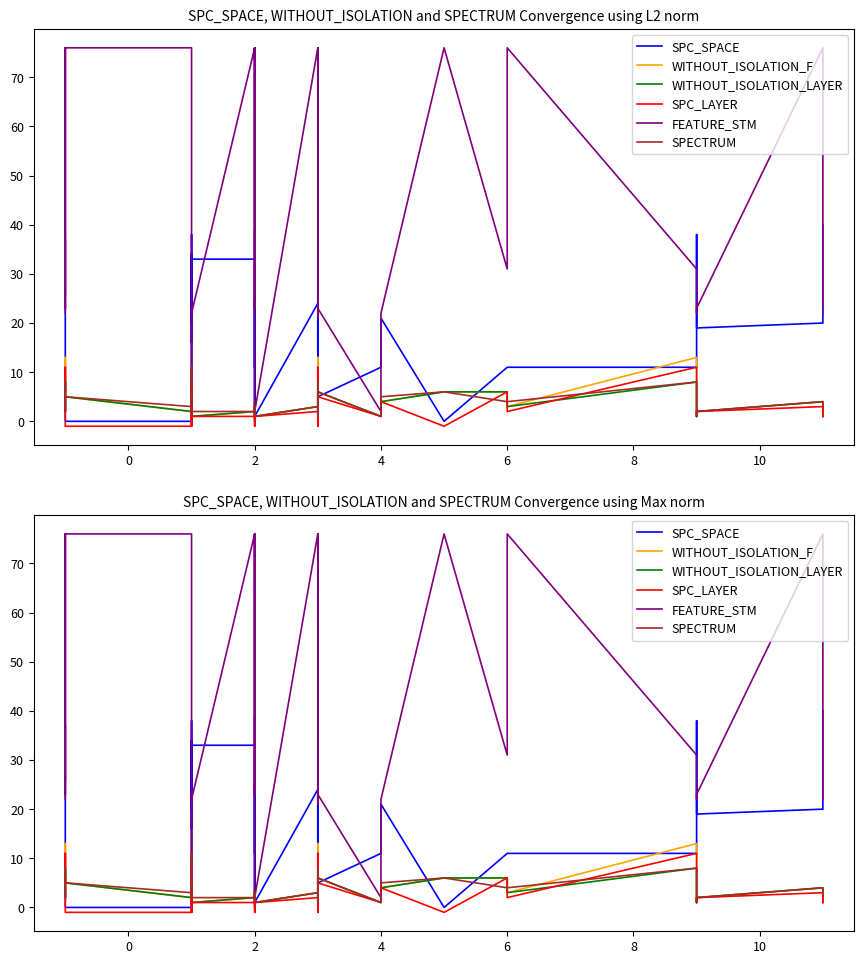

How many intersections are there between SPECTRUM and SPC_SPACE?

11